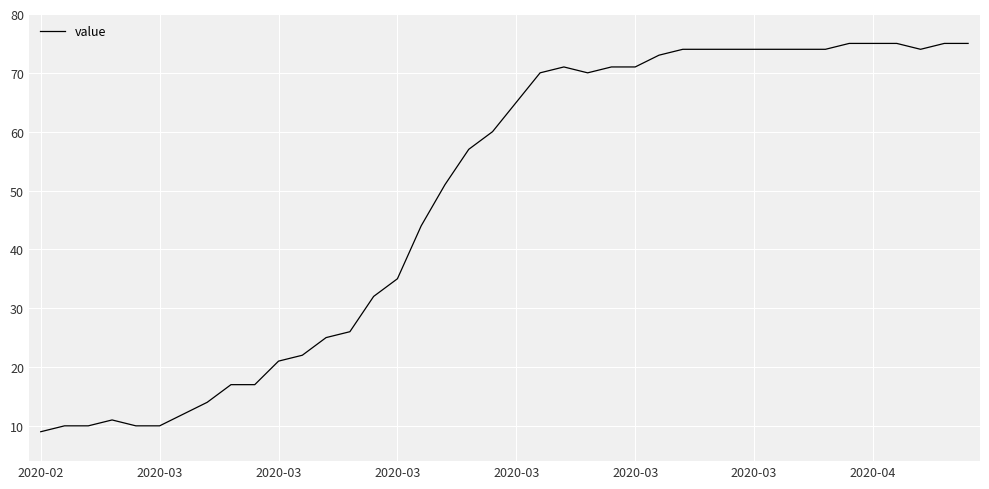

What is the minimum value shown in the chart?

9